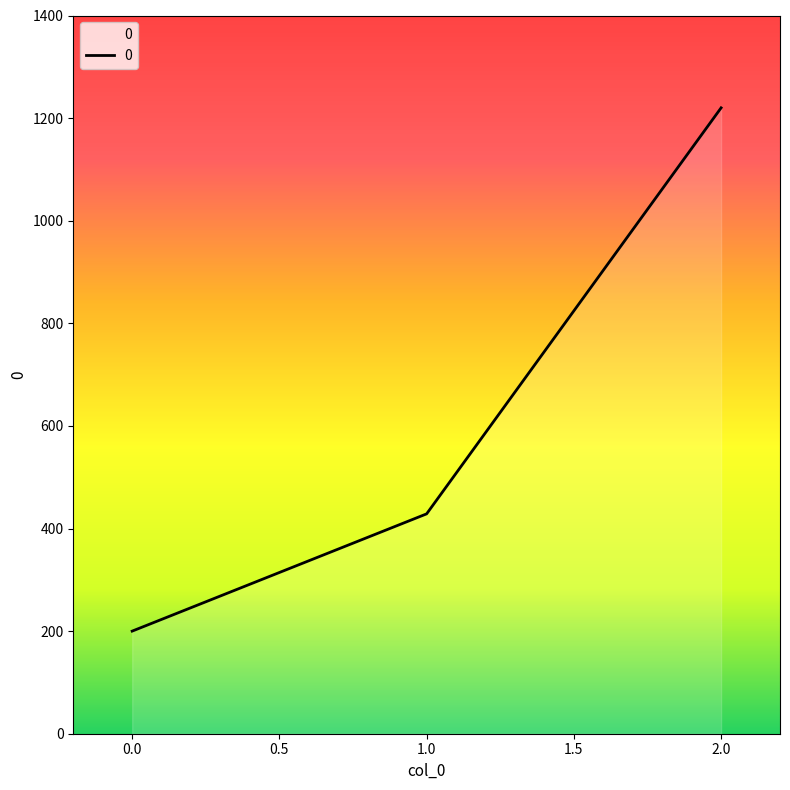

What is the difference between the maximum and minimum values?

1020.0